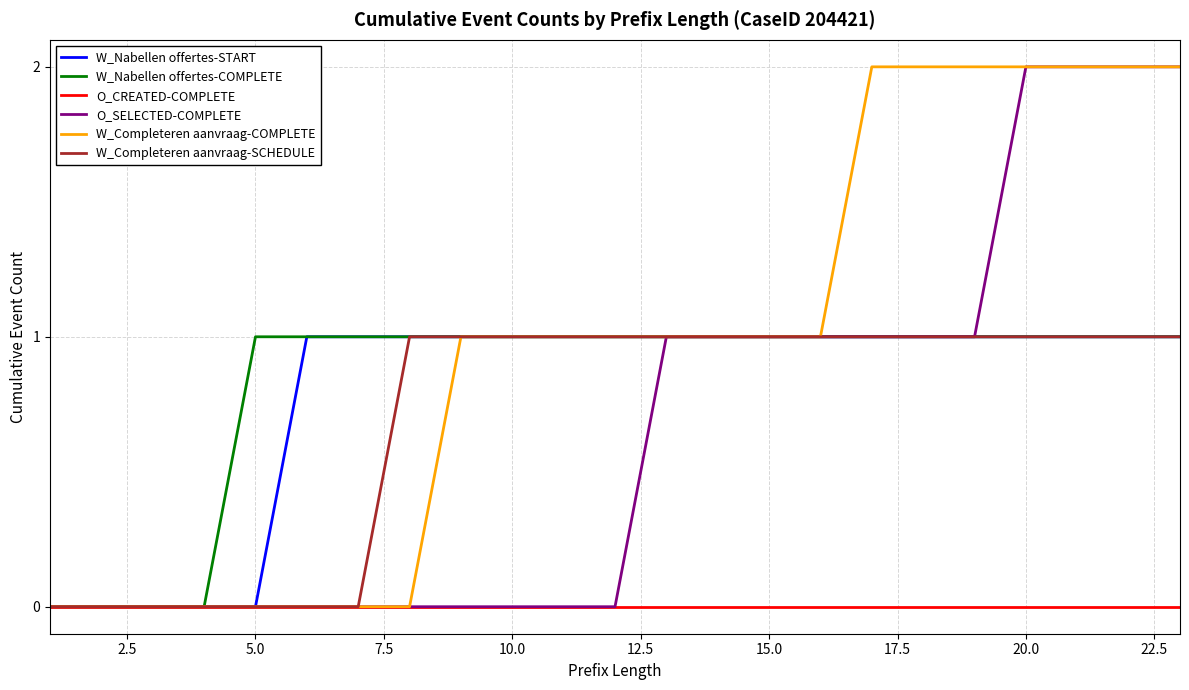

Which series has the largest total across all categories?

W_Completeren aanvraag-COMPLETE